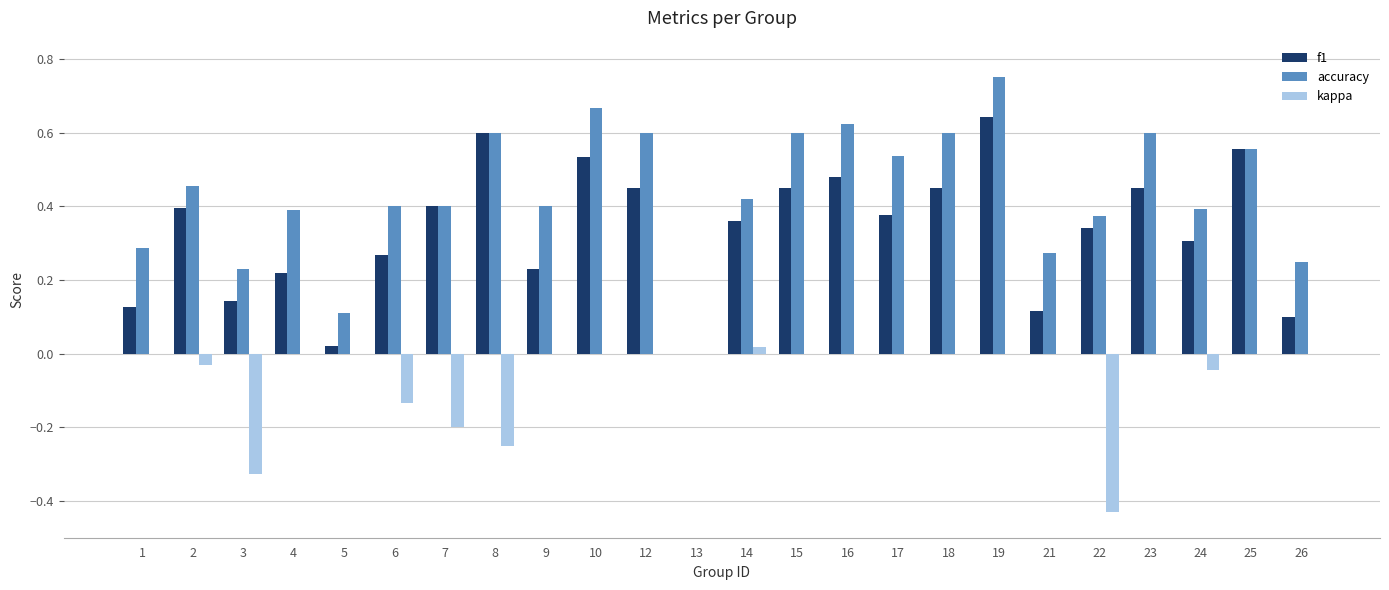

Which series changed the most between 6 and 13?

accuracy